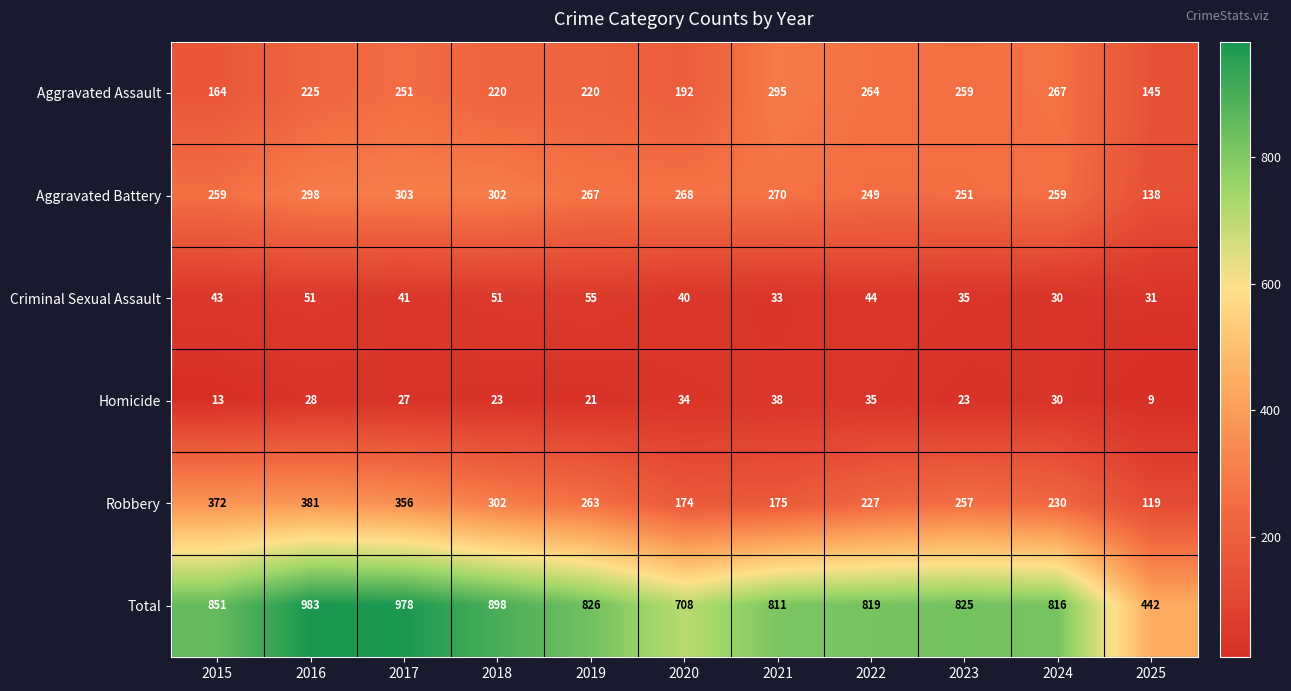

Which series has the largest range (max minus min)?

Total